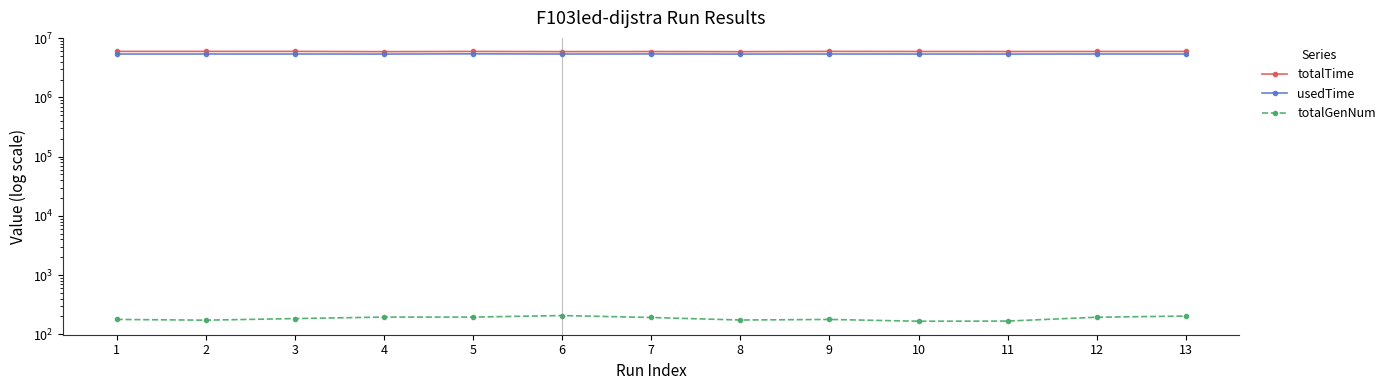

Reading right to left, what are all the values shown in this chart?

totalTime: 5969385	5962061	5950937	5960288	5981744	5919354	5947884	5928924	5973371	5920575	5984406	5982806	5979318
usedTime: 5401941	5400528	5389149	5395519	5407877	5388883	5414952	5397363	5440916	5388079	5405315	5403255	5399963
totalGenNum: 203	194	167	166	178	174	192	207	195	195	184	173	178